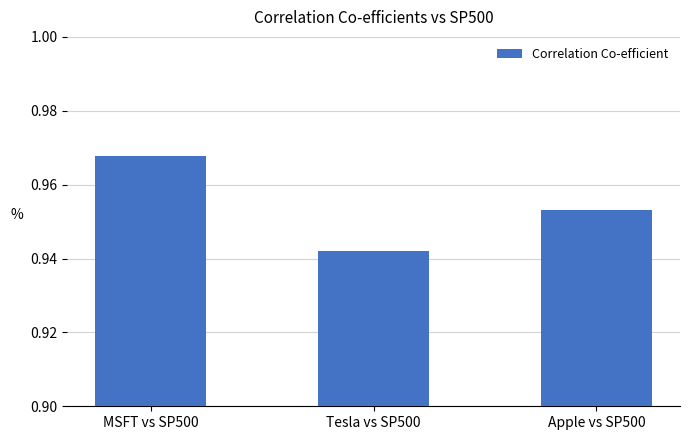

True or false: the data shows 0.5 at Apple vs SP500.

False